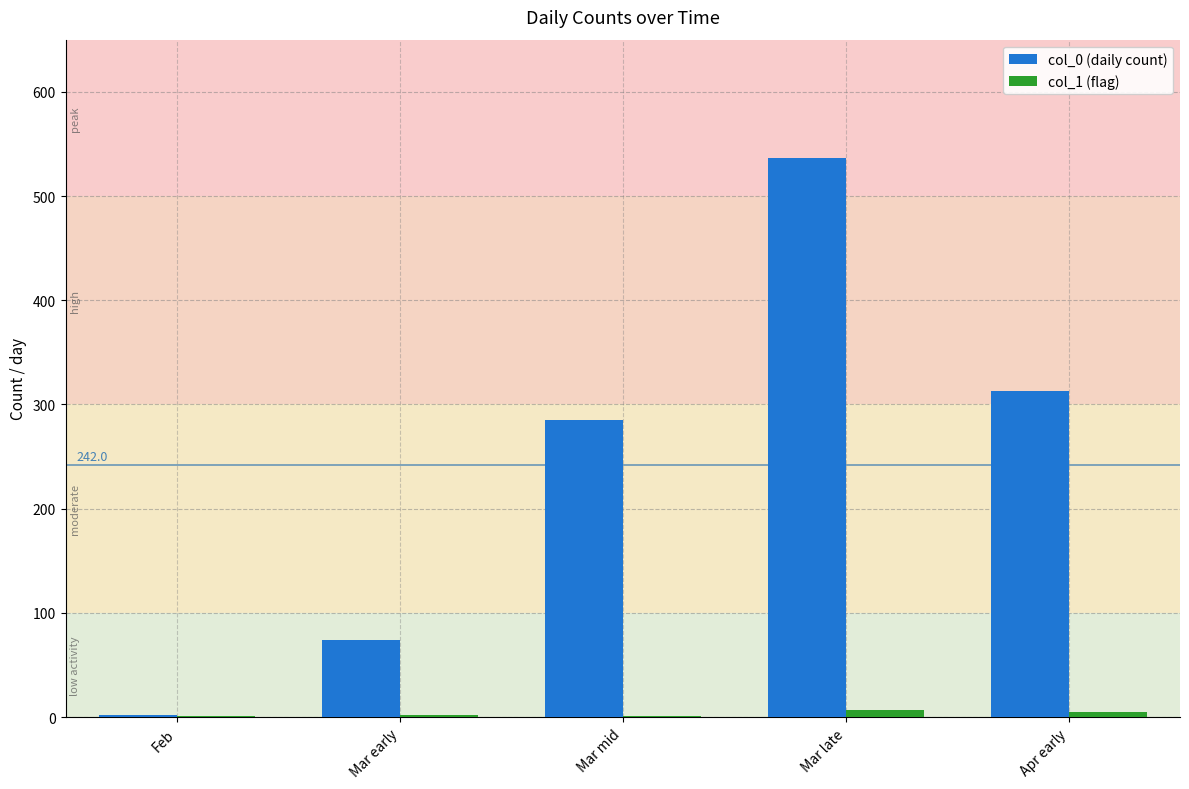

Which series has the largest total across all categories?

col_0 (daily count)